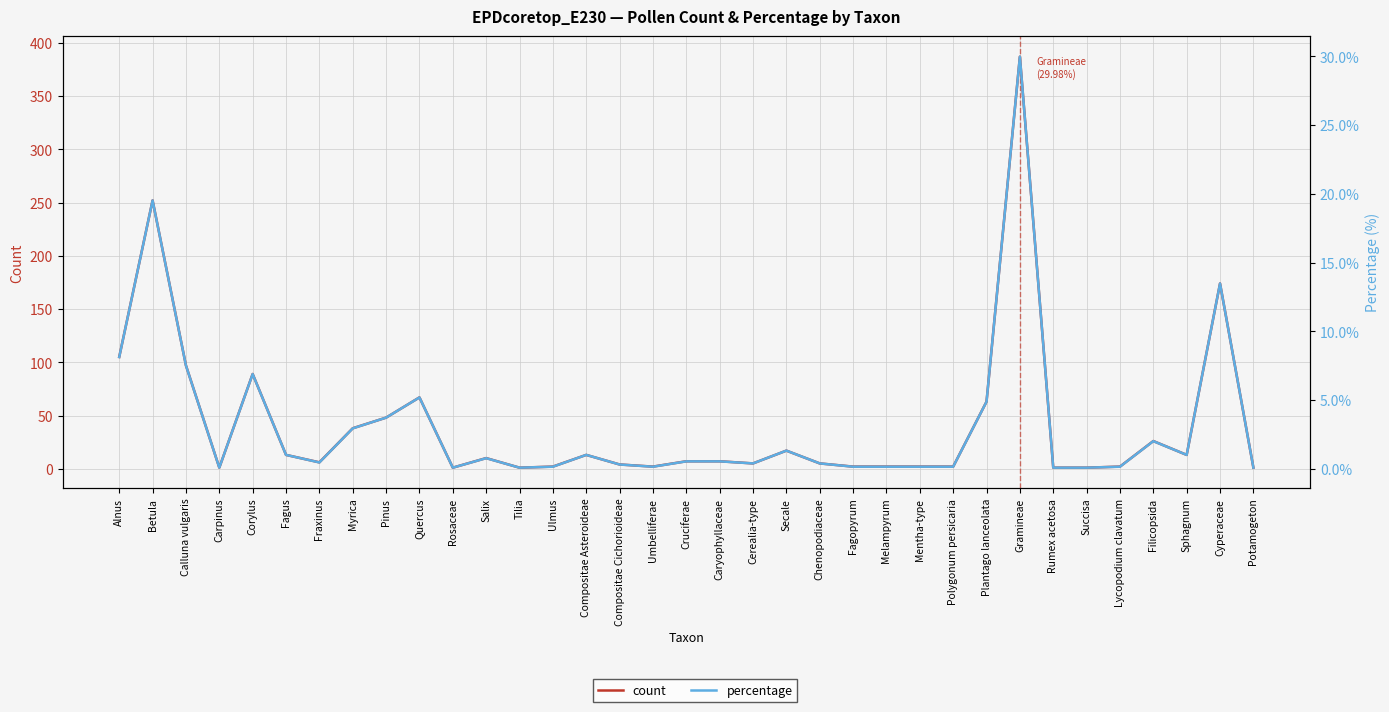

Where is the first local maximum for percentage?

Betula